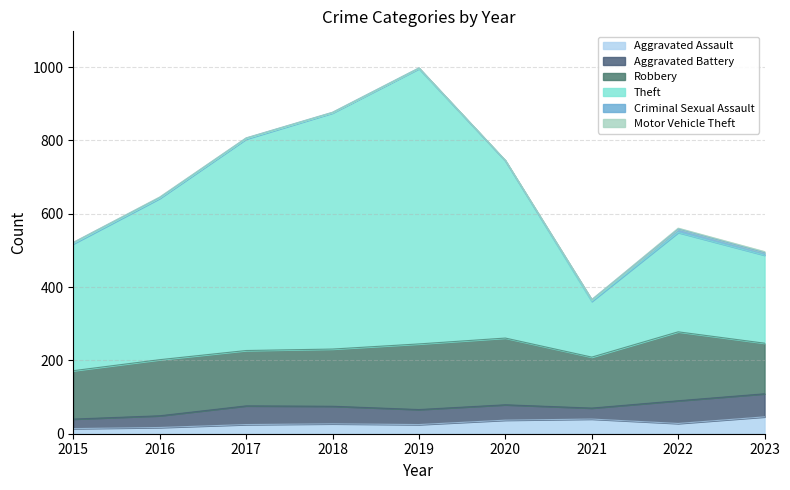

Does the chart display data point markers on the line(s)?

No